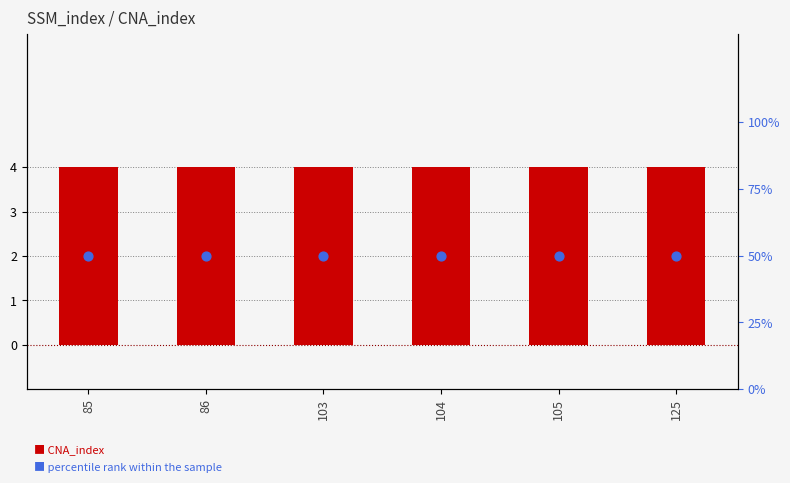

Which series has the largest total across all categories?

percentile rank within the sample